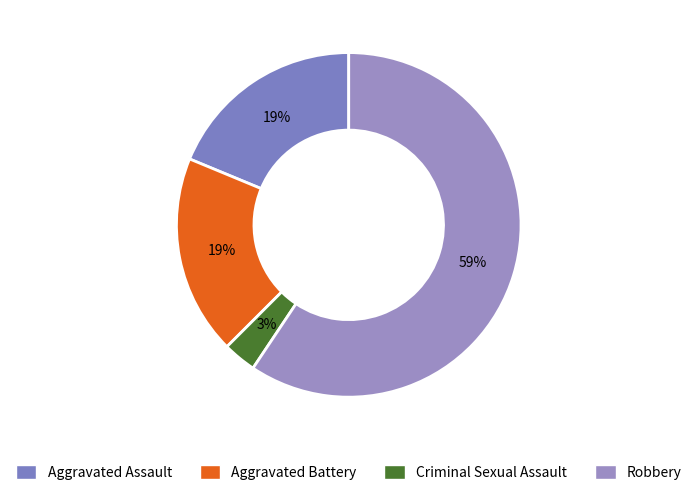

Is Robbery the majority of the pie?

Yes